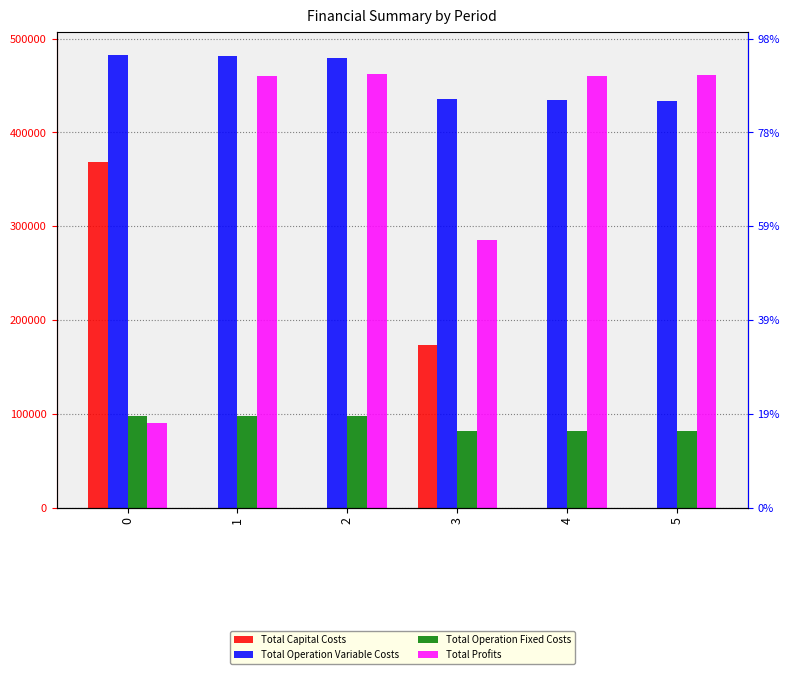

What is the average value of the Total Operation Fixed Costs series?

89653.7